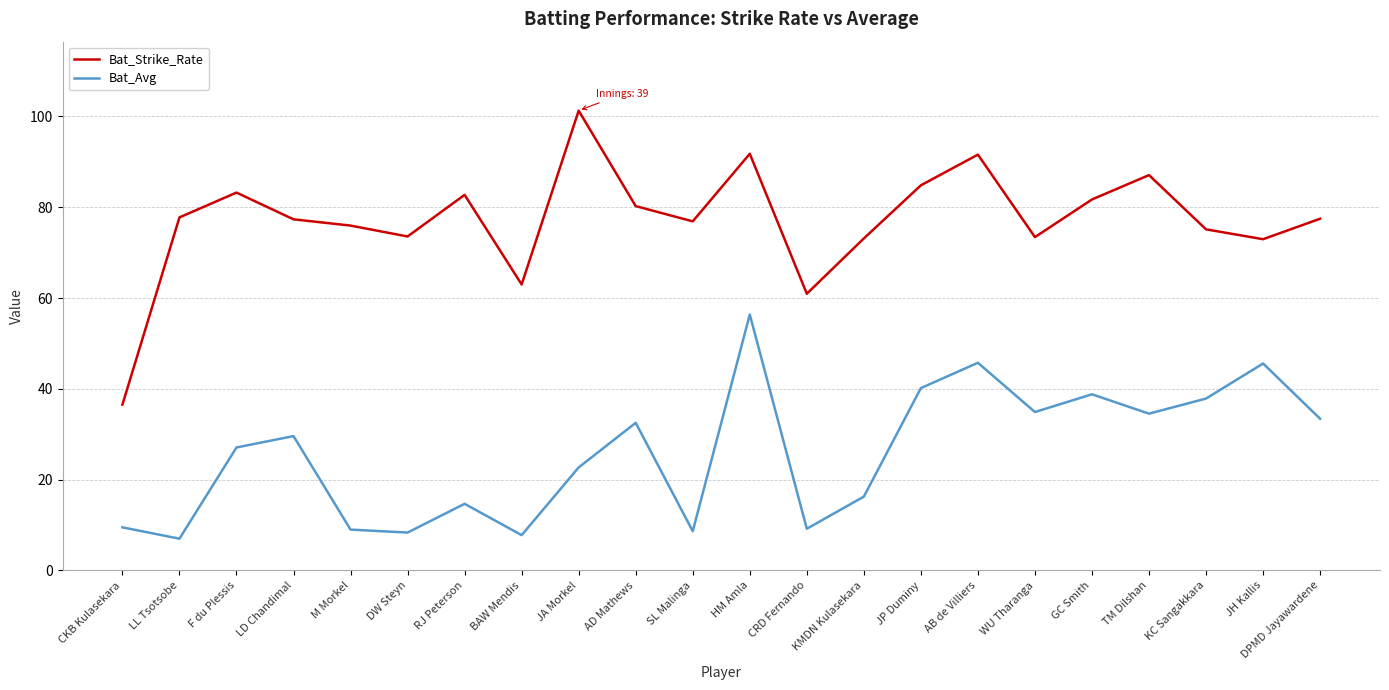

Rank the series by their maximum value, from lowest to highest.

Bat_Avg, Bat_Strike_Rate